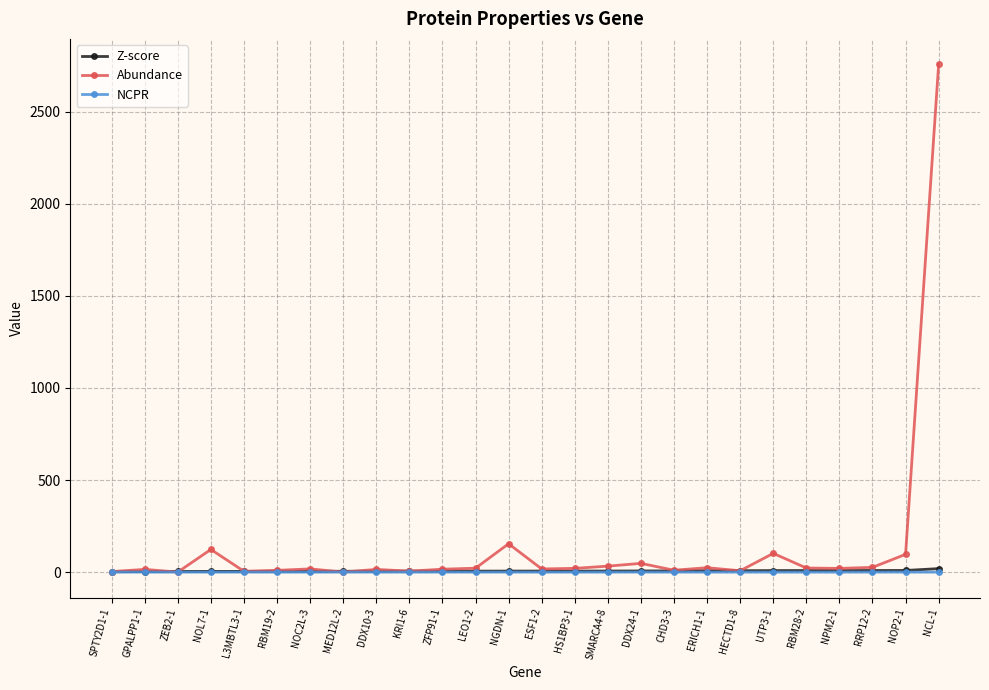

What is the difference between the Z-score values at ZEB2-1 and HS1BP3-1?

2.2